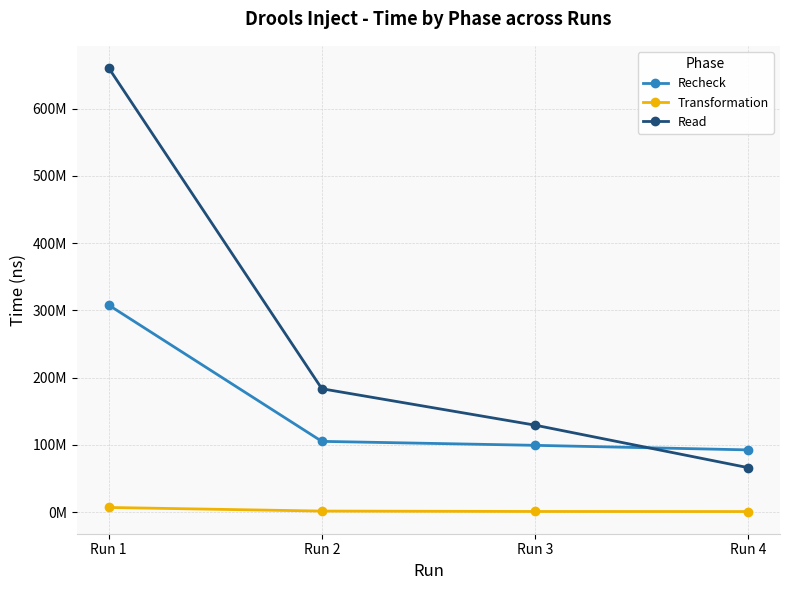

True or false: Transformation has more than 0 points higher than both neighbors.

False